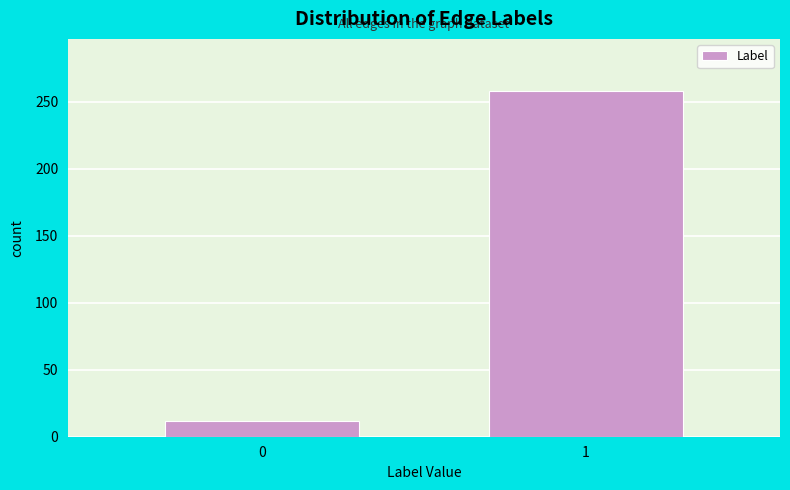

Reading left to right, list all the values displayed in this chart.

0=12	1=258